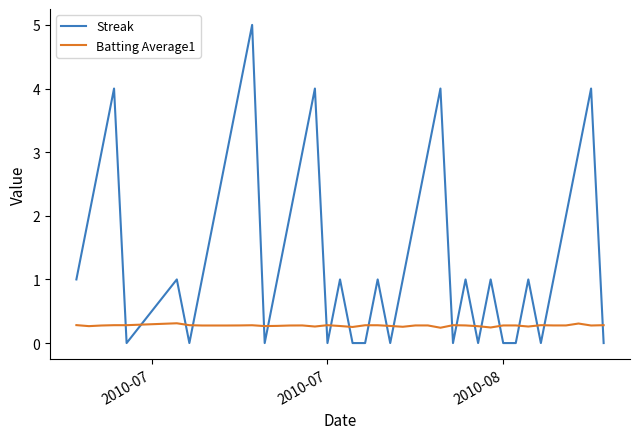

What is the difference between the maximum and minimum values in the Streak series?

5.0